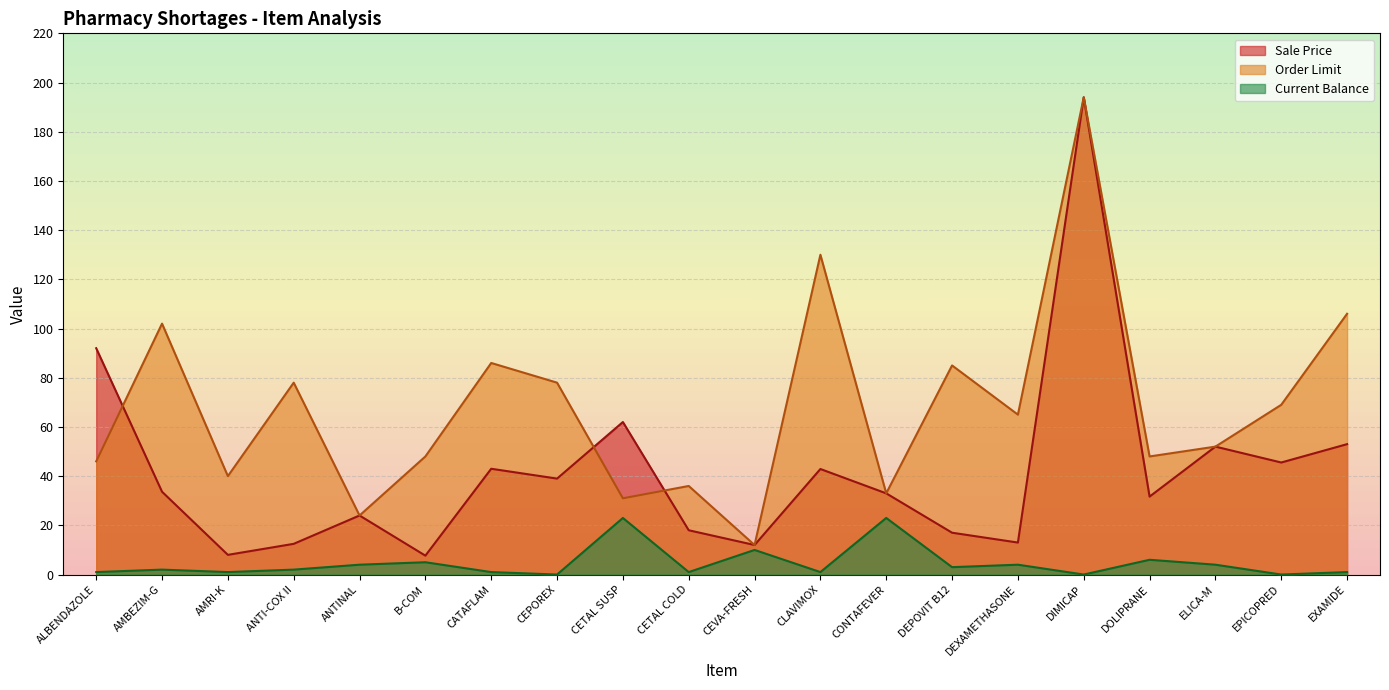

What is the label of the 18th point from the left?

ELICA-M